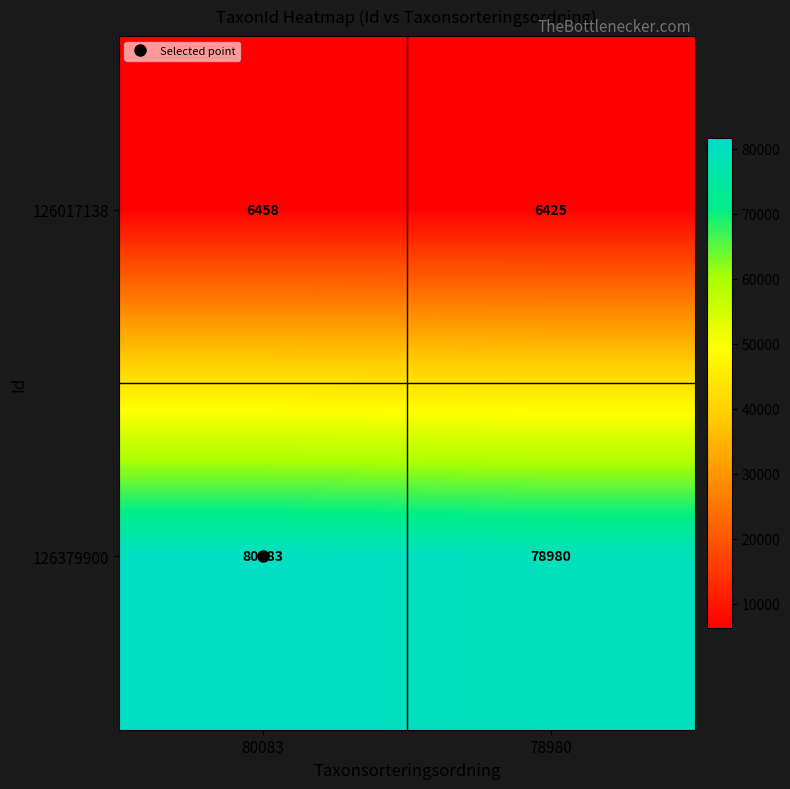

Is it true that 126379900 equals 80083 at 80083?

True